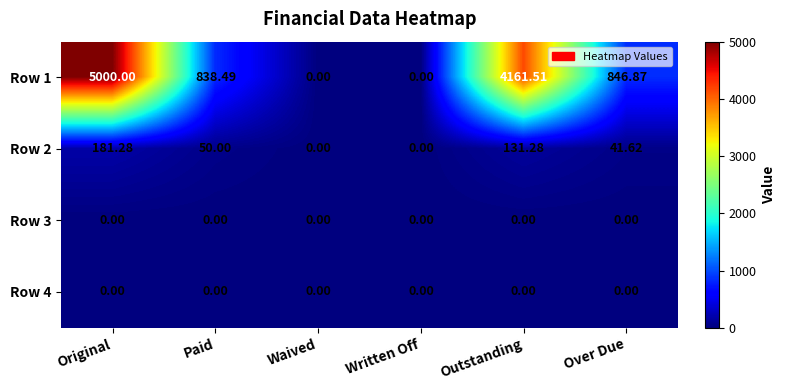

Where is Row 1 nearest to the value 2500?

Over Due